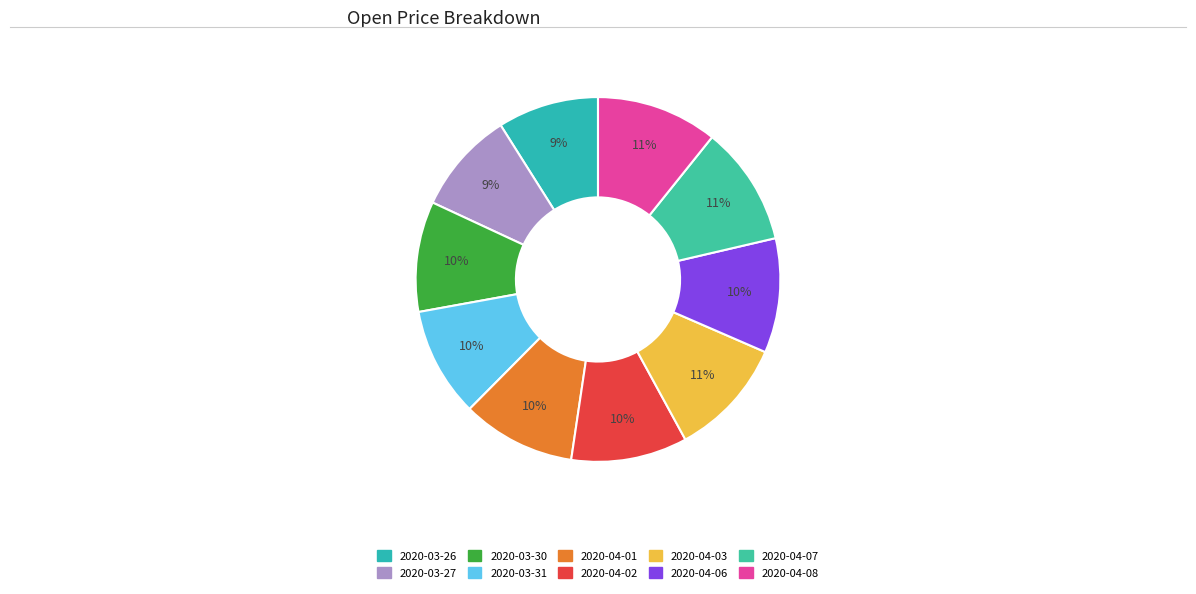

True or false: 2020-04-08 accounts for 11% of the total.

True